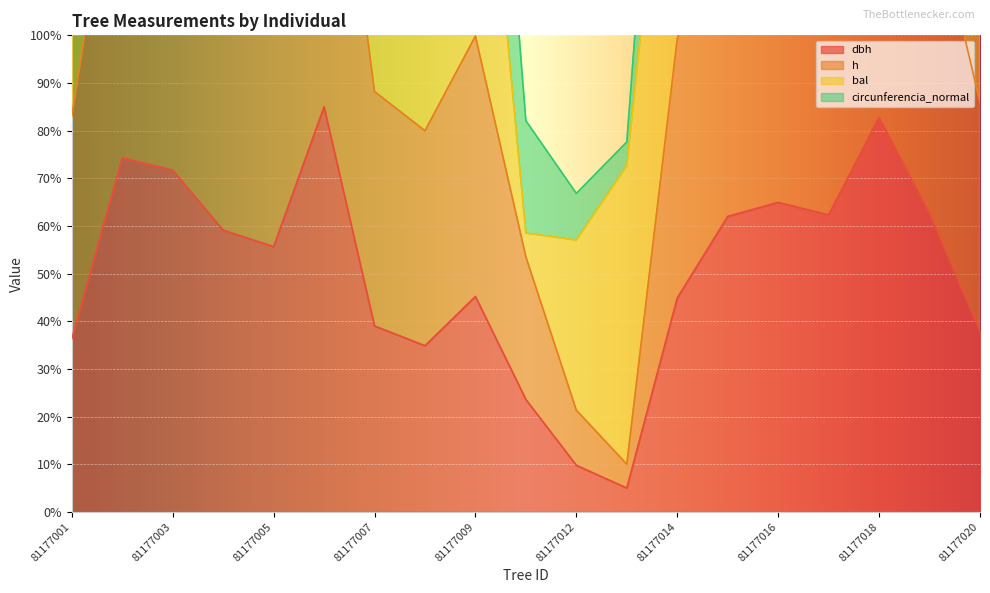

What is the difference between the second highest and second lowest values in the dbh series?

73.0